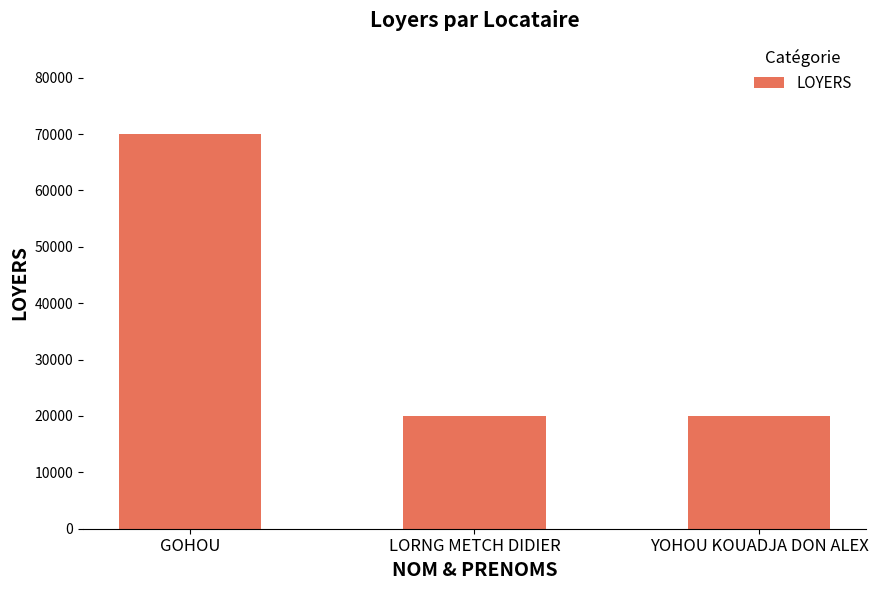

What is the minimum value shown in the chart?

20000